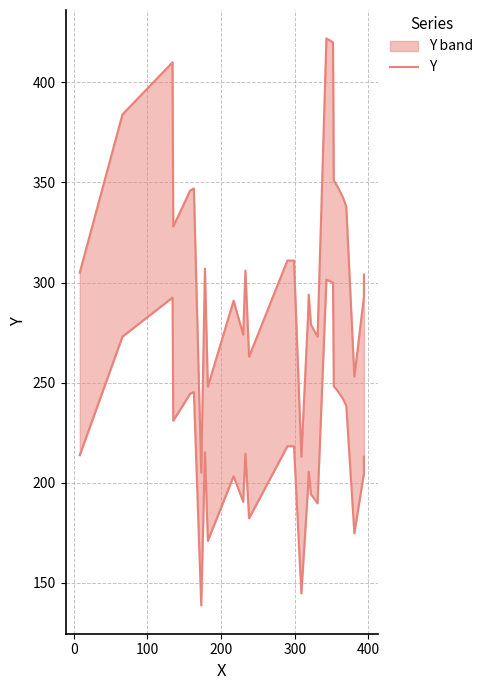

True or false: the data has more than 2 interior local peaks.

True